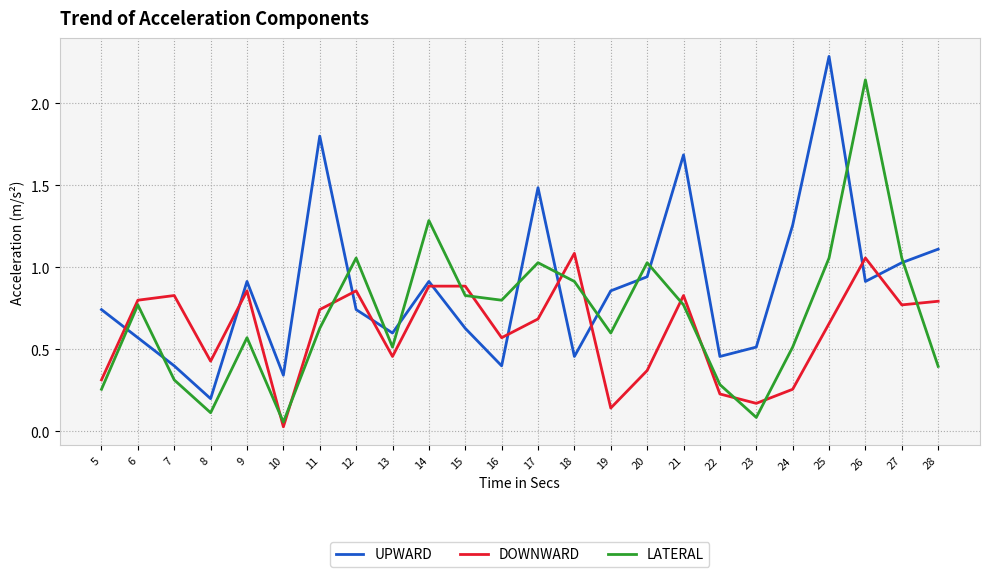

The value of LATERAL at 28 is 0.4. True or false?

True